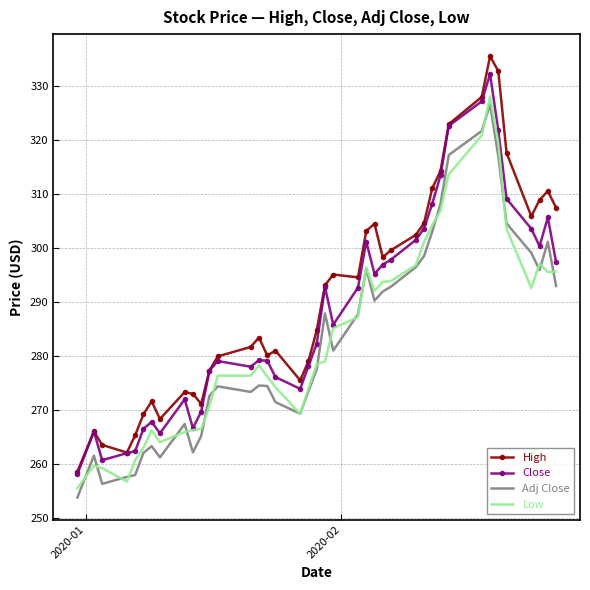

What is the maximum value for Low?

328.0